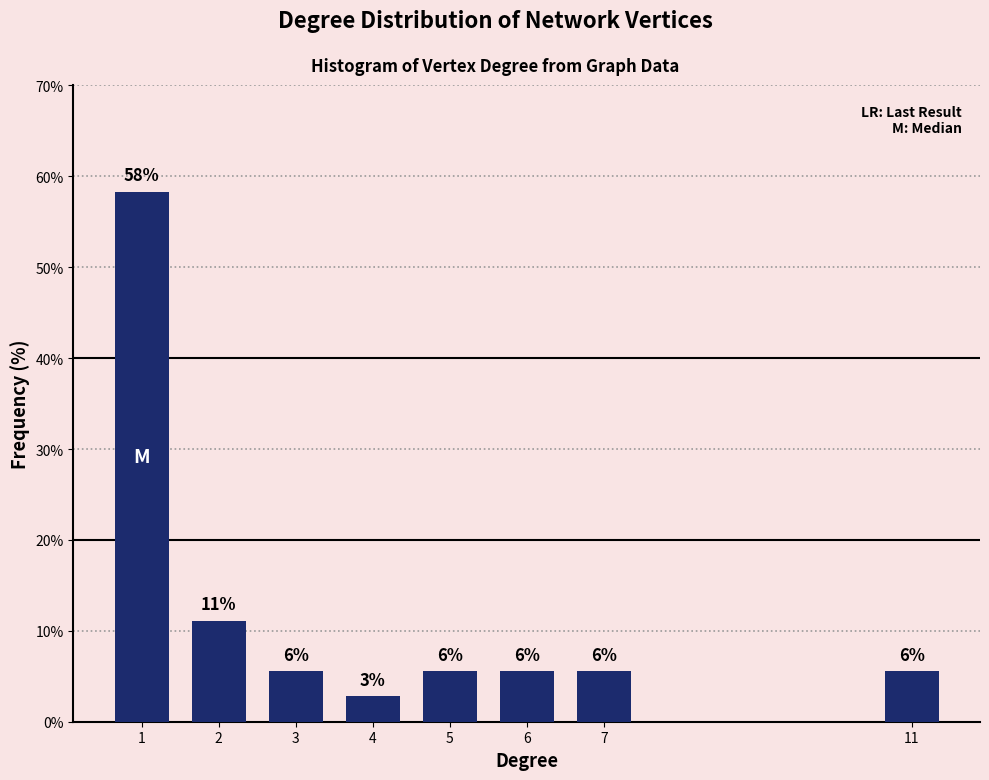

Are the bars horizontal?

No